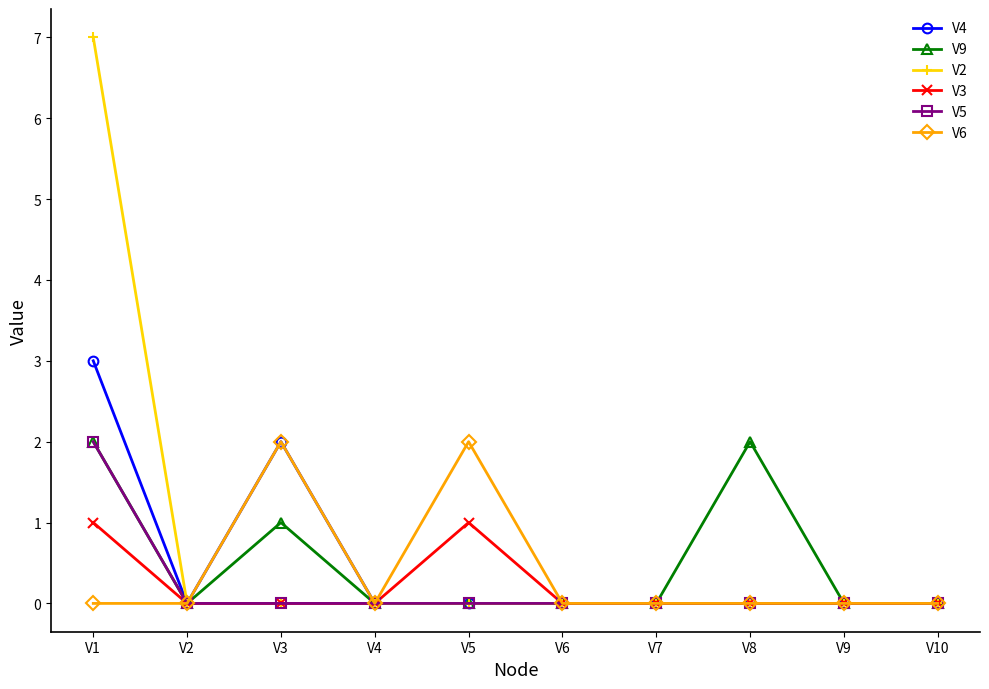

Which series changed the most between V1 and V3?

V2